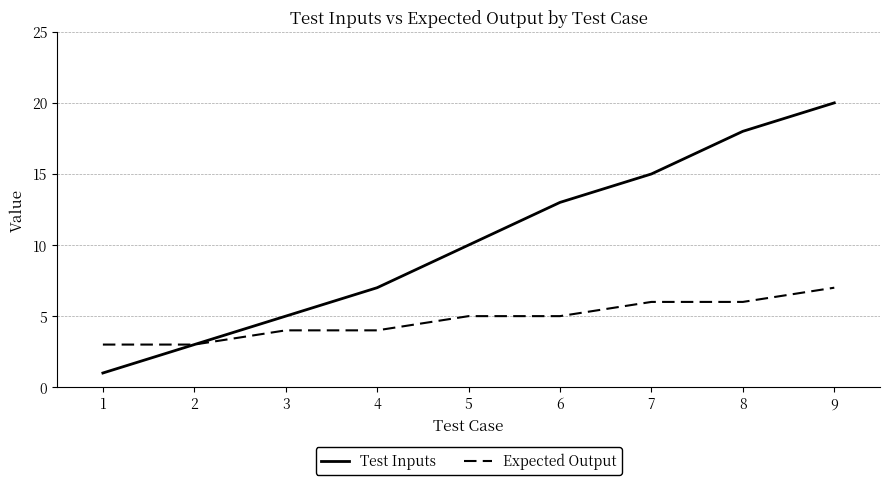

Rank the series by their maximum value, from lowest to highest.

Expected Output, Test Inputs